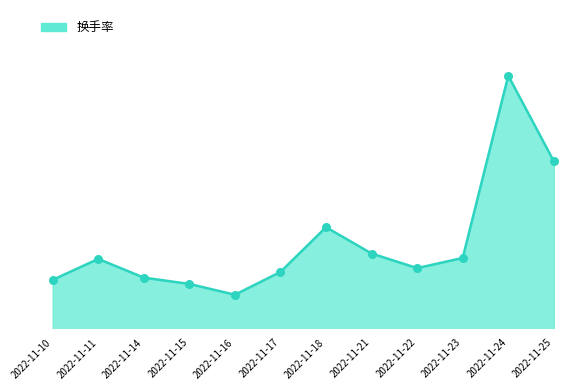

What is the change in value from 2022-11-16 to 2022-11-21?

+1.3